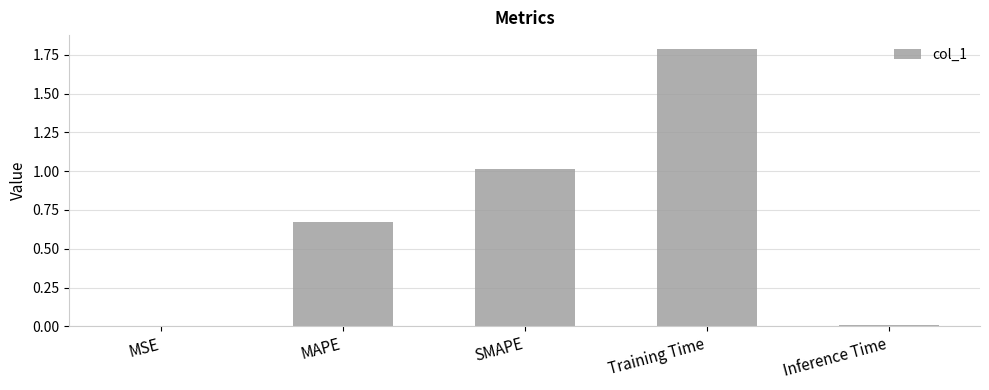

Are the bars grouped side by side (vs. stacked)?

No